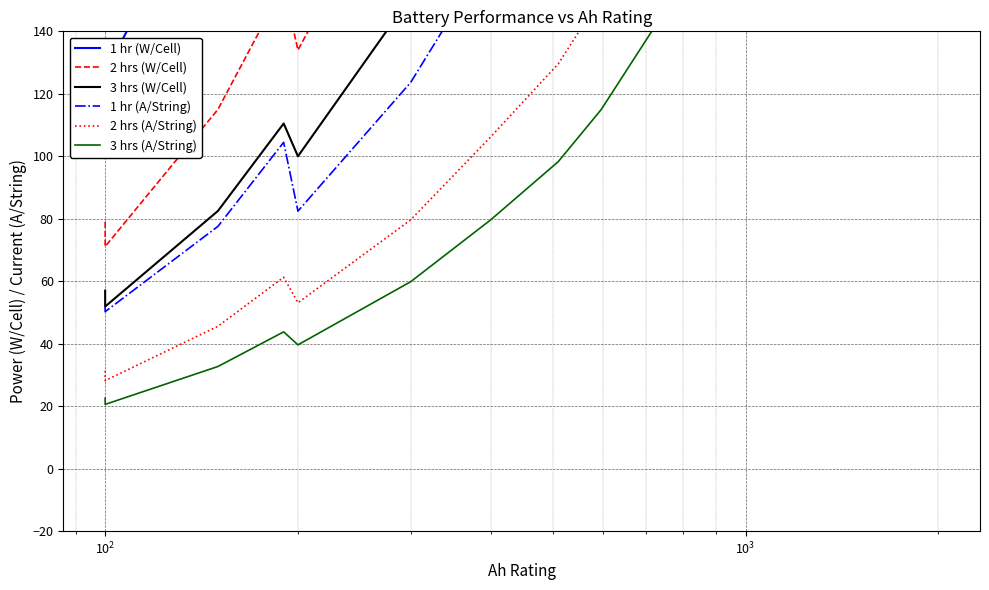

How many series are shown in this chart?

6